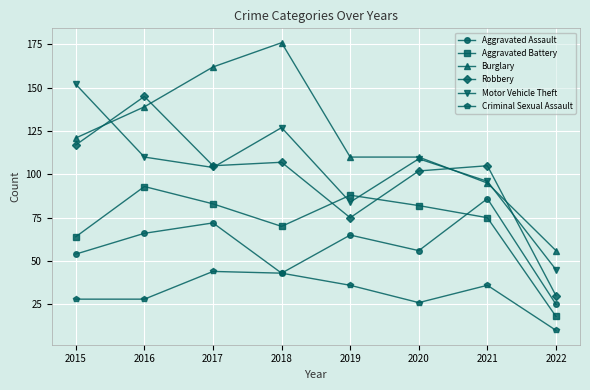

Read the Aggravated Assault value at 2019.

65